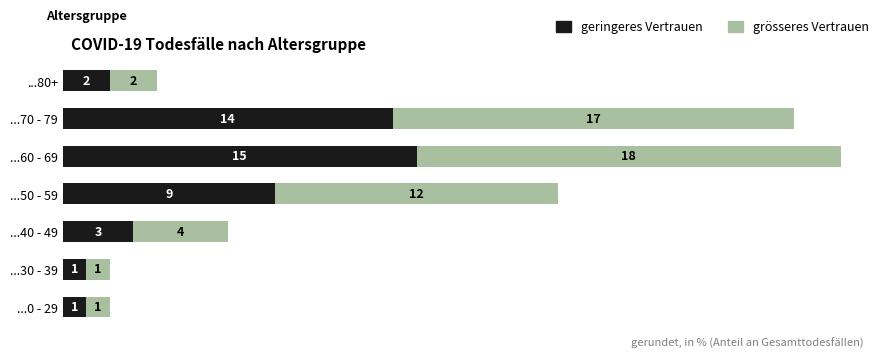

Which category has the highest value in the geringeres Vertrauen series?

...60 - 69